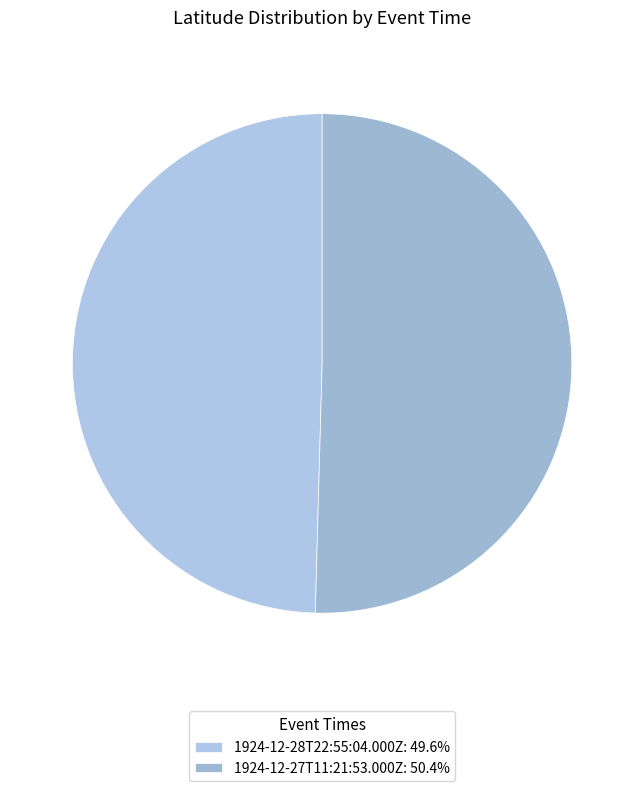

Which category has the biggest portion of the pie?

1924-12-27T11:21:53.000Z